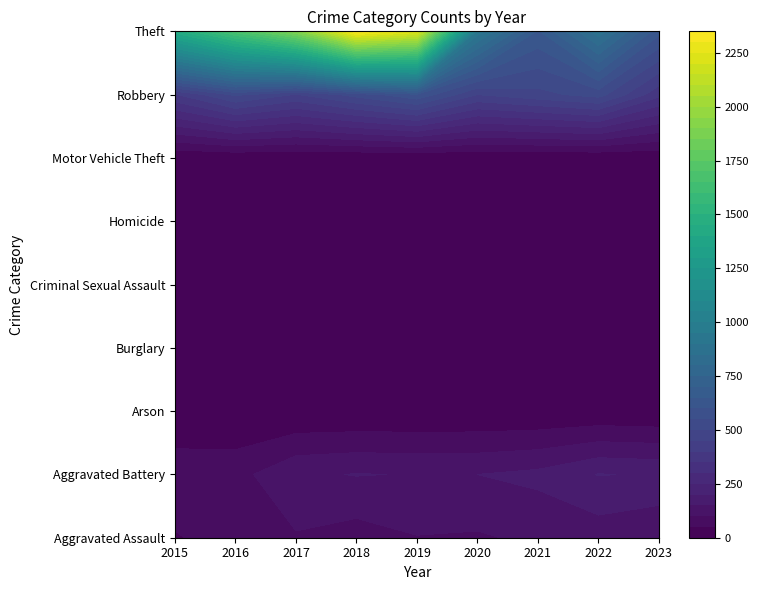

Which series has the largest total across all categories?

Theft